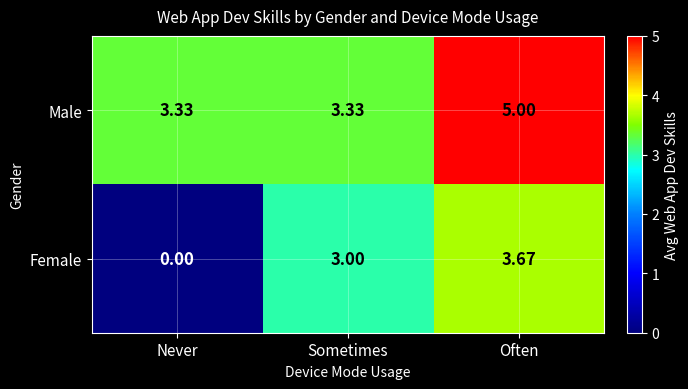

At which category does the chart reach its peak across all series?

Often